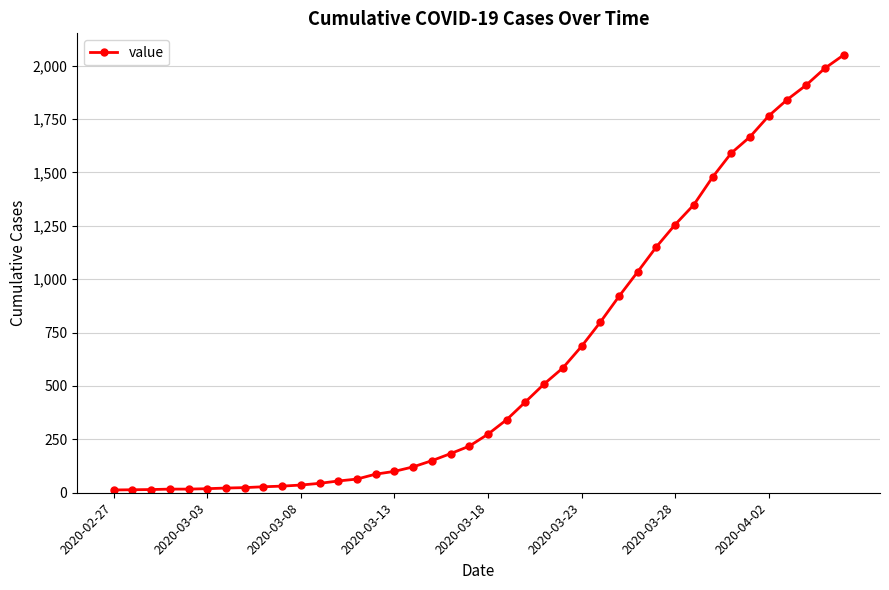

What is the average value?

622